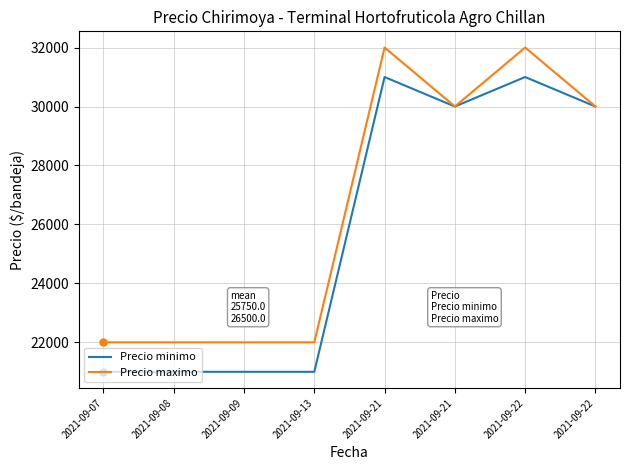

Reading left to right, extract all data points from this chart.

Precio minimo: 2021-09-07=21000	2021-09-08=21000	2021-09-09=21000	2021-09-13=21000	2021-09-21=31000	2021-09-21=30000	2021-09-22=31000	2021-09-22=30000
Precio maximo: 2021-09-07=22000	2021-09-08=22000	2021-09-09=22000	2021-09-13=22000	2021-09-21=32000	2021-09-21=30000	2021-09-22=32000	2021-09-22=30000